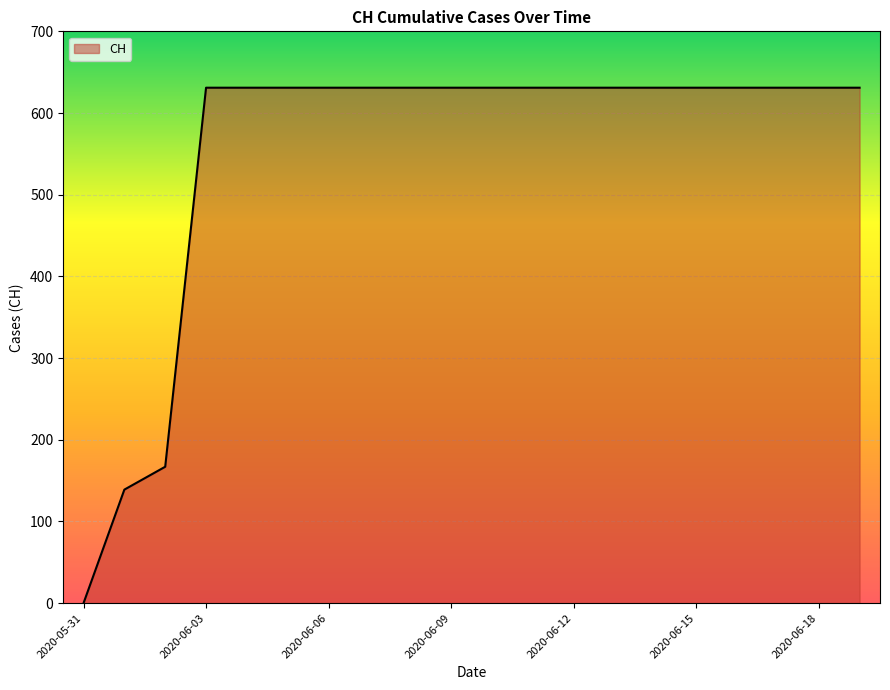

What is the maximum value shown in the chart?

631